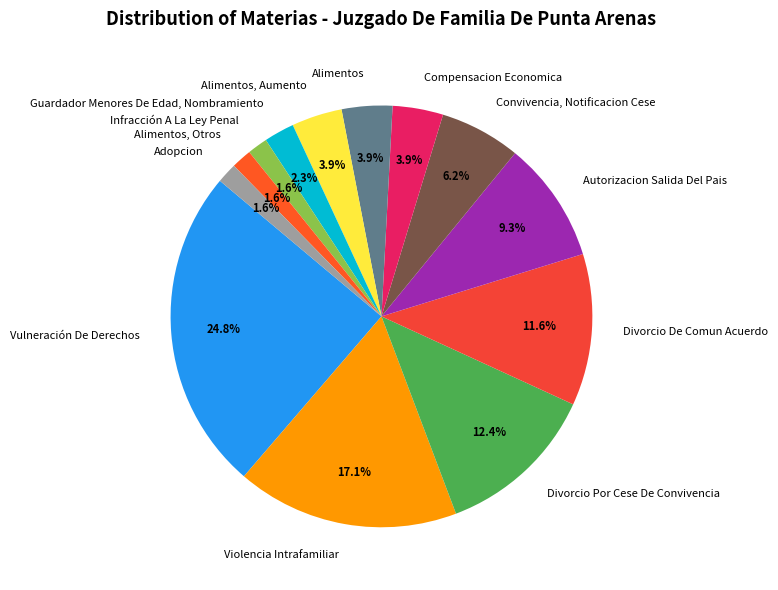

True or false: Divorcio De Comun Acuerdo accounts for 4% of the total.

False